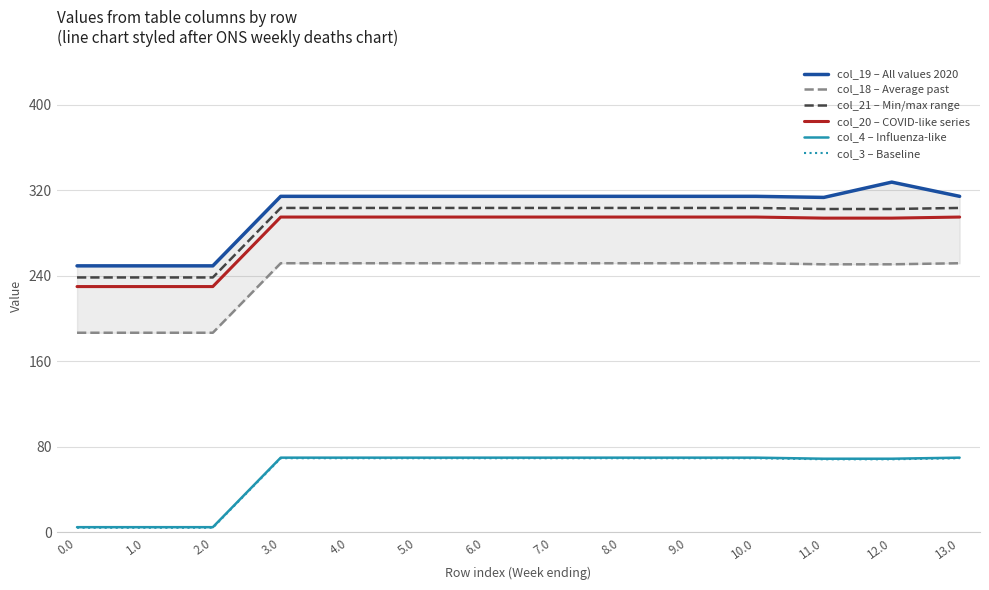

What is the total value across all series at 3.0?

1303.4